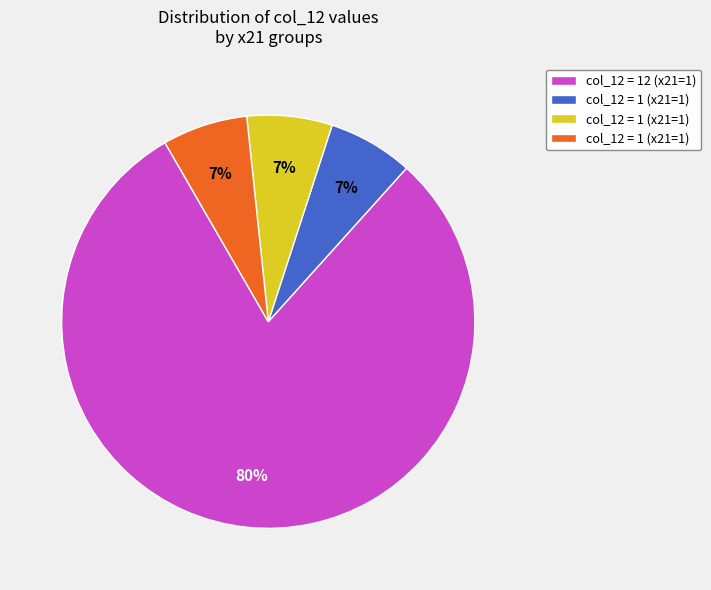

Does any single category account for the majority?

Yes